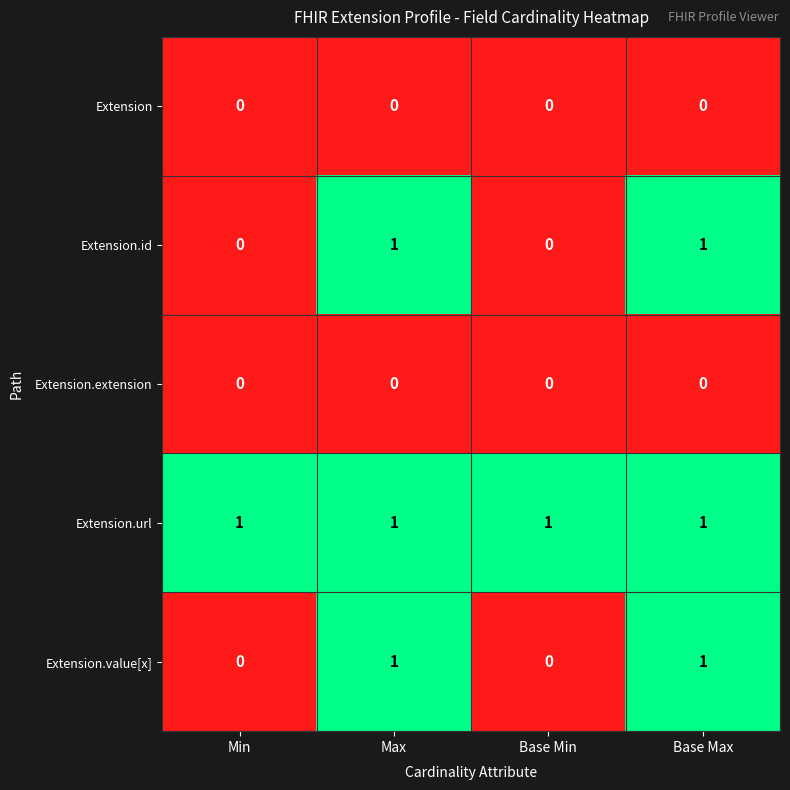

What is the difference between the highest and lowest values at Base Max?

1